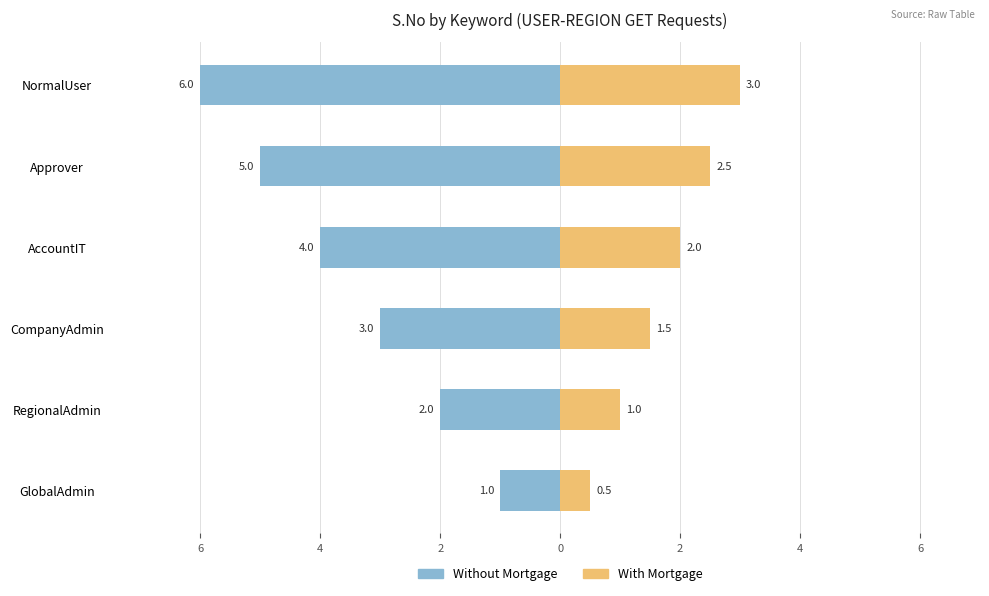

Are the bars horizontal?

Yes